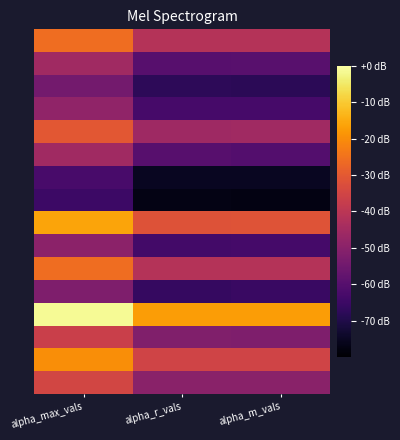

What is the total value across all series at alpha_r_vals?

28.5